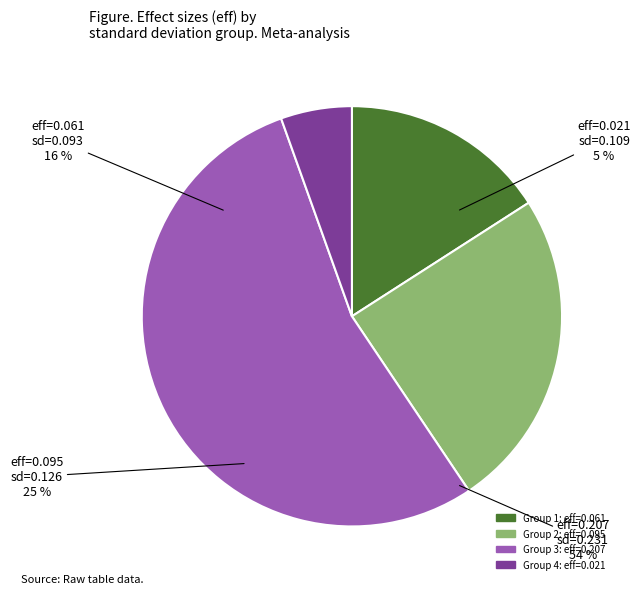

To the nearest percent, what percentage of the pie is 0.2306289247743148?

54%